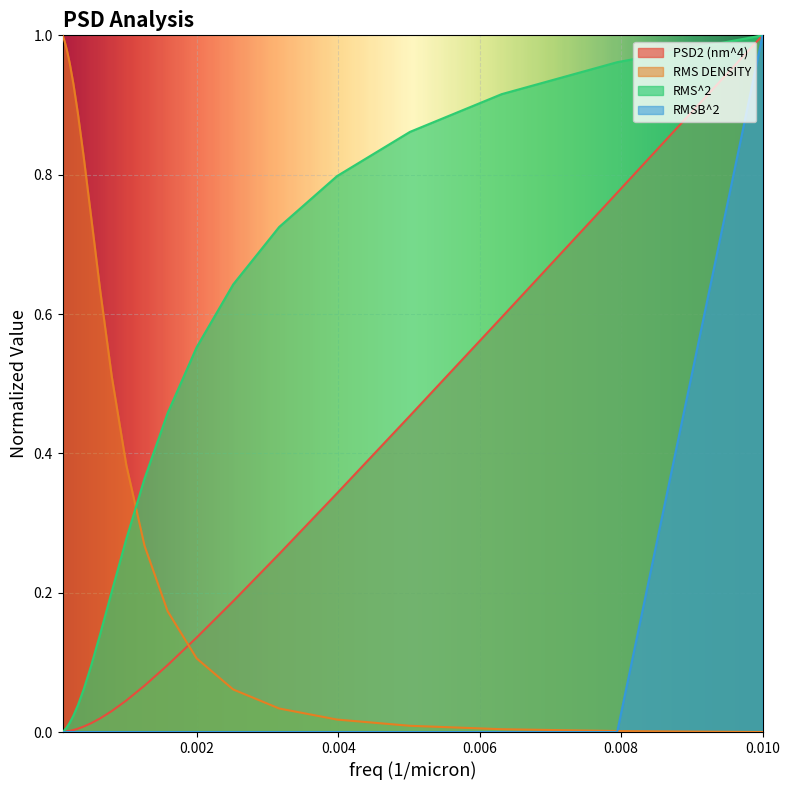

How many categories are shown in the chart?

21